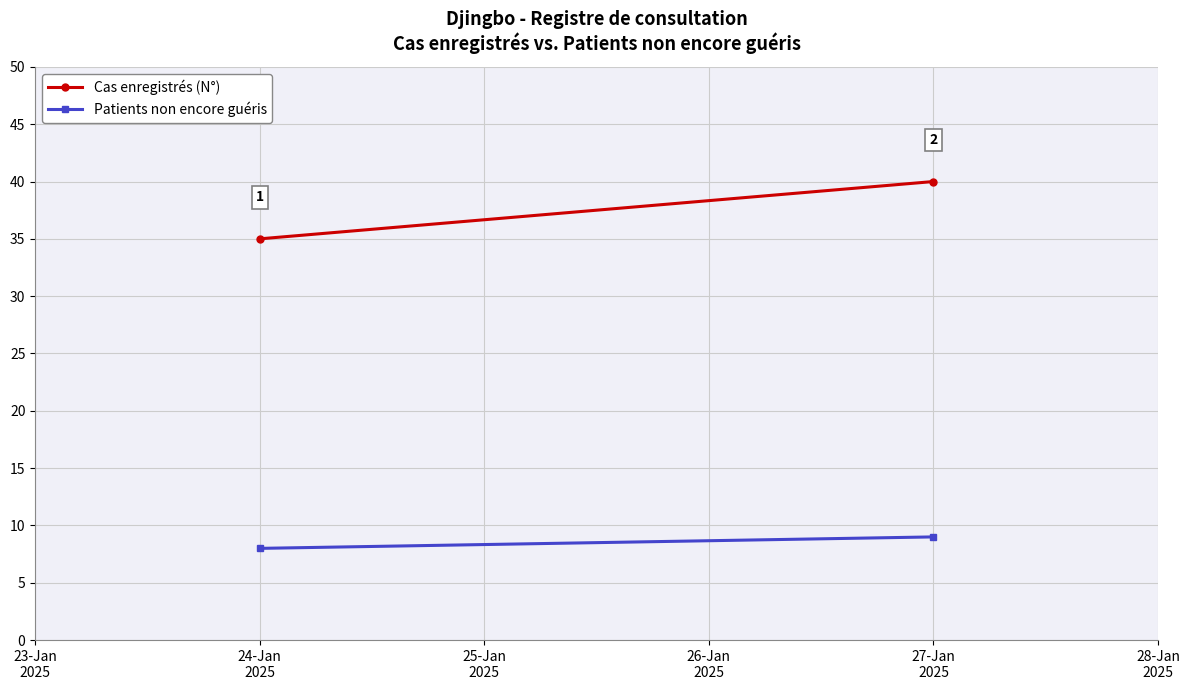

What position from the left is 27-Jan 2025?

2